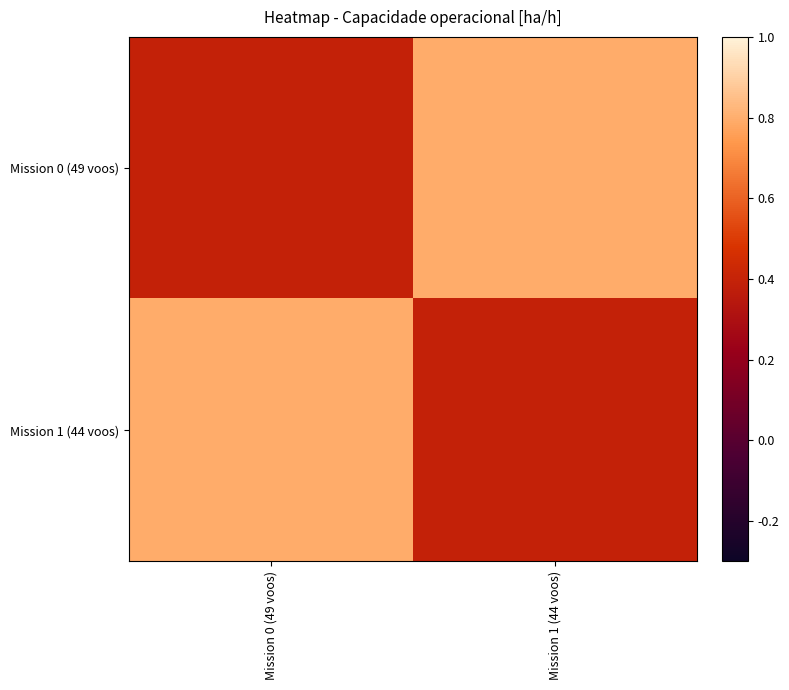

Reading right to left, list all the values displayed in this chart.

Mission 0 (49 voos): Mission 1 (44 voos)=0.8	Mission 0 (49 voos)=0.4
Mission 1 (44 voos): Mission 1 (44 voos)=0.4	Mission 0 (49 voos)=0.8